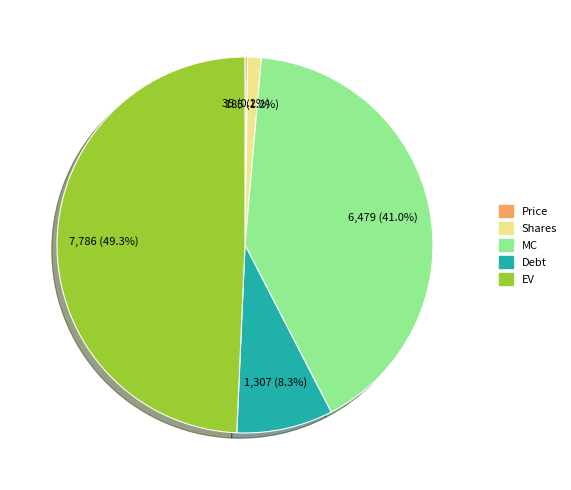

Which slice is the largest?

EV